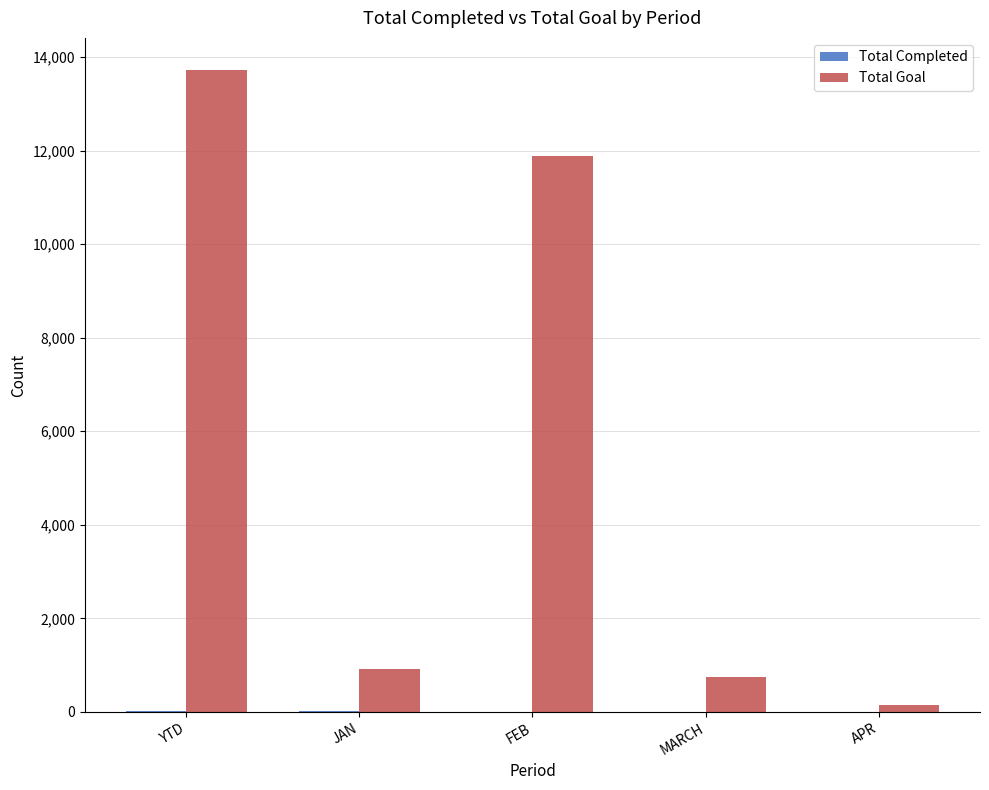

What is the greatest value displayed?

13721